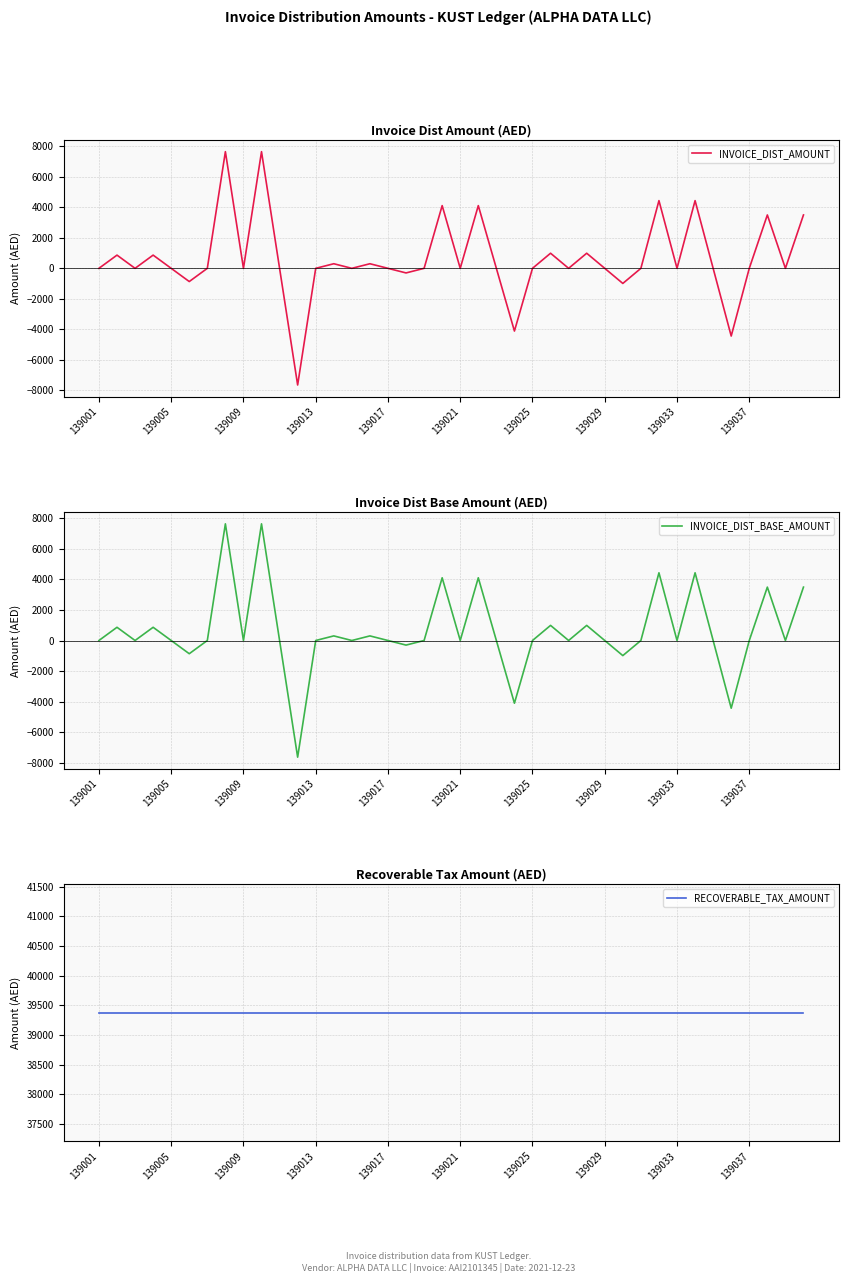

True or false: RECOVERABLE_TAX_AMOUNT and INVOICE_DIST_AMOUNT intersect in this chart.

False